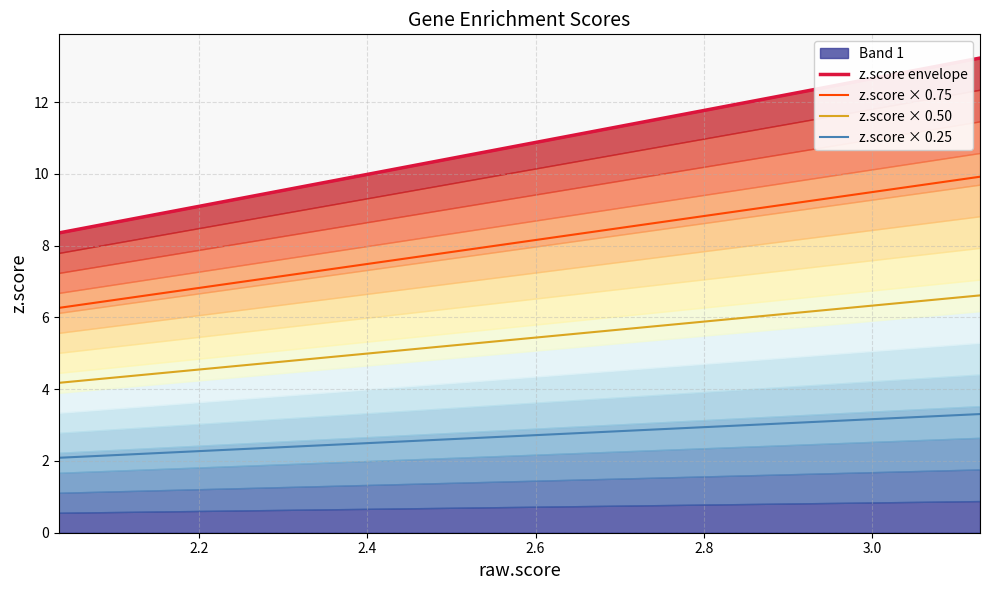

True or false: z.score × 0.50 and z.score × 0.75 intersect in this chart.

False